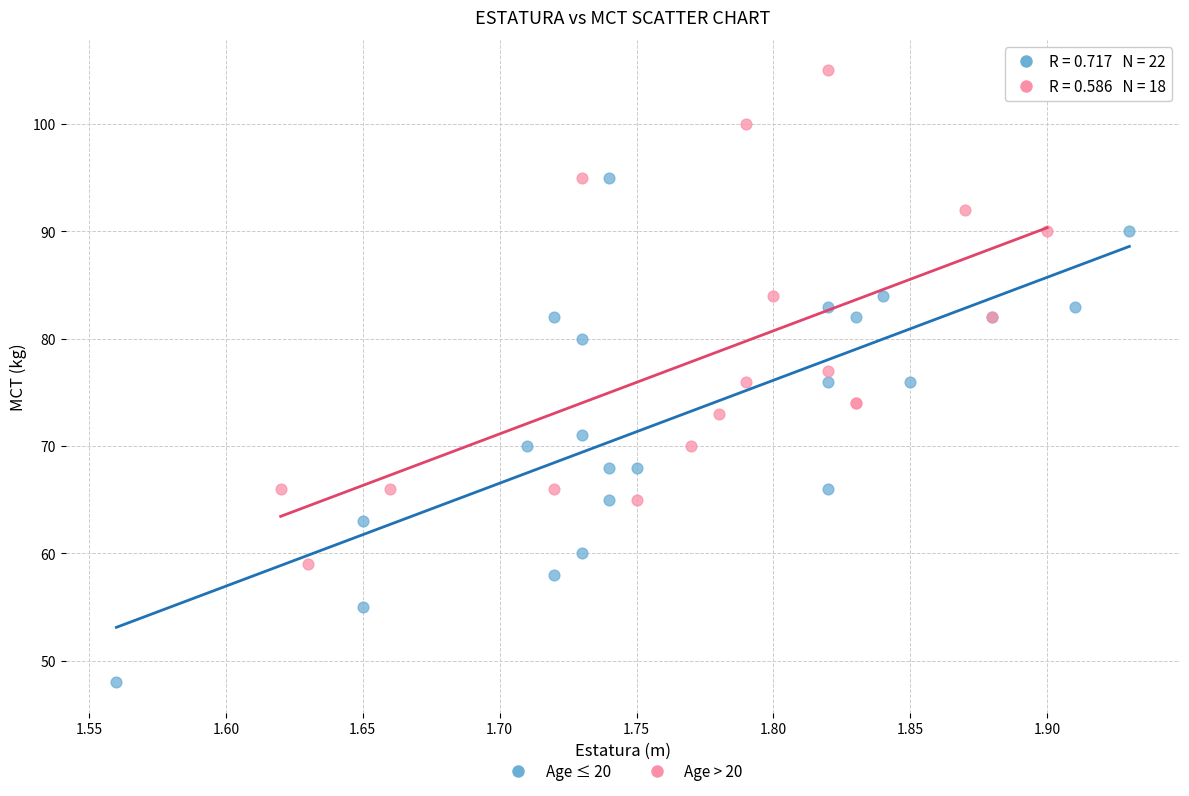

Which series reaches the minimum Y coordinate?

Age ≤ 20